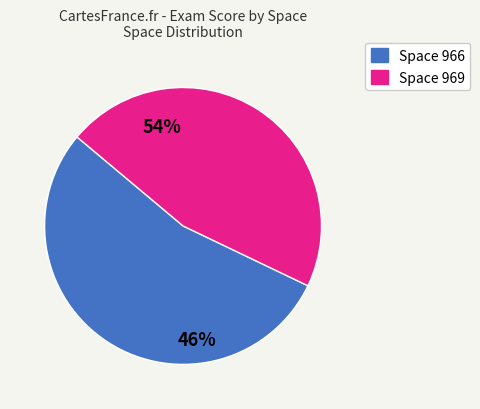

Rank the categories by value from highest to lowest.

969, 966